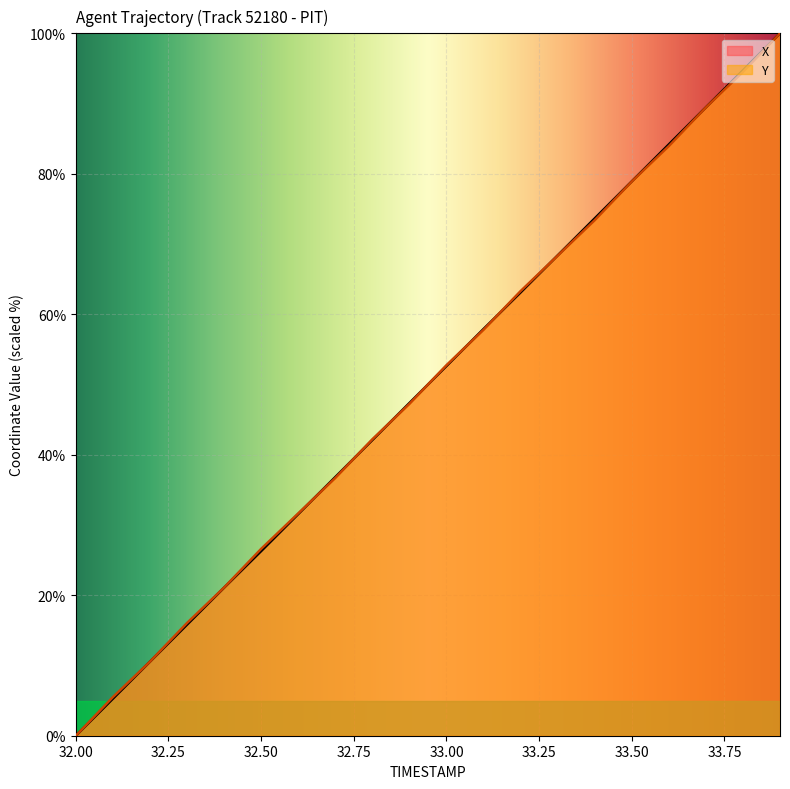

Which series changed the most between 32.2 and 32.5?

Y